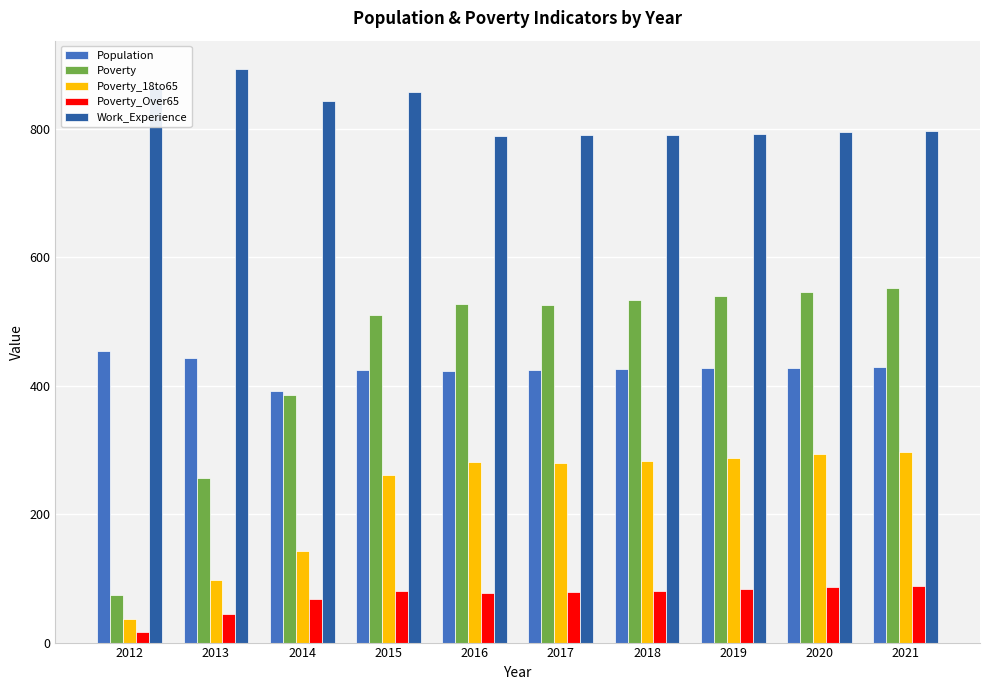

What is the total value across all series at 2016?

2098